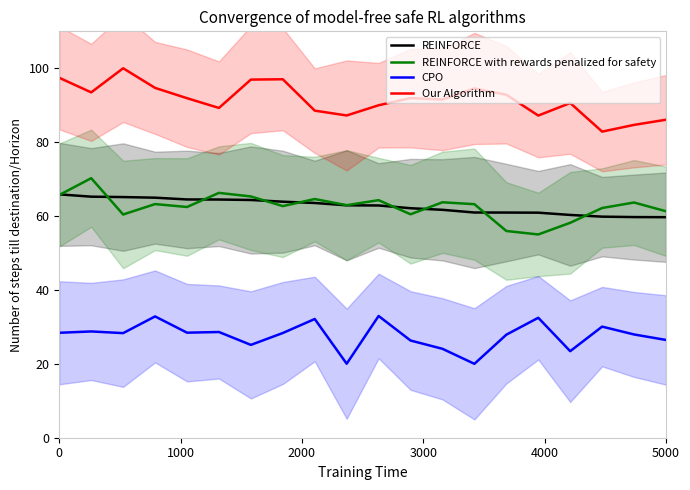

Reading left to right, extract all data points from this chart.

REINFORCE: 65.9	65.2	65.1	65.0	64.5	64.5	64.4	63.9	63.5	62.9	62.9	62.1	61.7	61.0	60.9	60.9	60.3	59.8	59.7	59.7
REINFORCE with rewards penalized for safety: 65.7	70.2	60.4	63.2	62.5	66.3	65.3	62.7	64.6	62.9	64.3	60.5	63.7	63.2	56.0	55.0	58.2	62.2	63.7	61.3
CPO: 28.4	28.8	28.3	32.8	28.4	28.6	25.1	28.3	32.1	20.0	33.0	26.3	24.1	20.0	27.9	32.5	23.4	30.1	27.9	26.5
Our Algorithm: 97.4	93.5	100.0	94.7	91.9	89.3	96.9	97.0	88.5	87.2	90.0	91.9	91.5	94.5	92.8	87.2	90.6	82.9	84.7	86.1